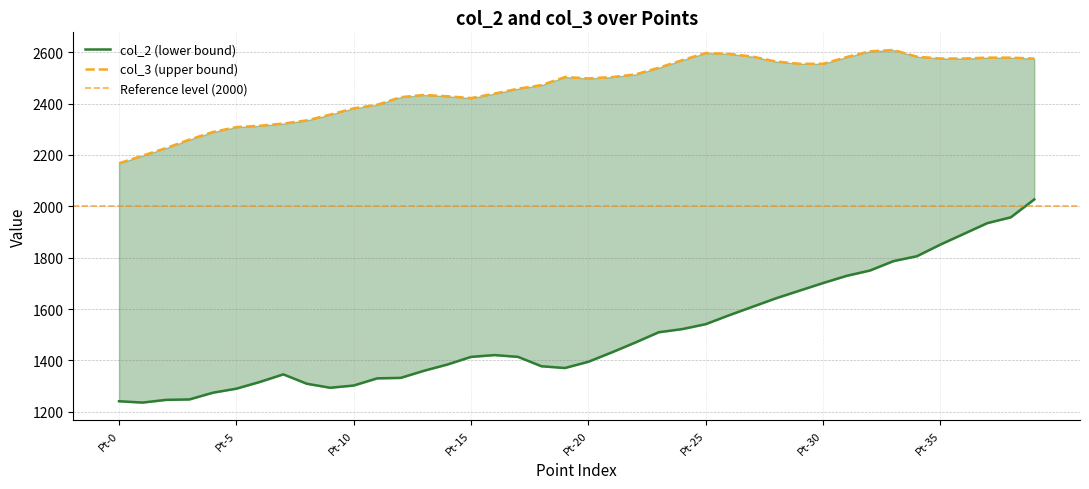

The value of col_2 at Pt-5 is 1290.1. True or false?

True